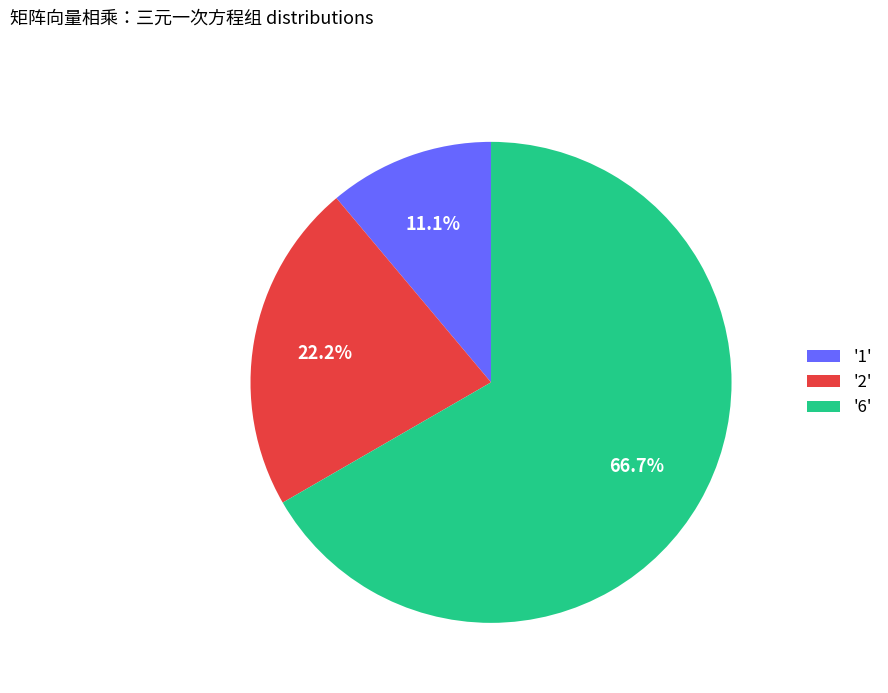

Between '6' and '1', which is larger?

'6'